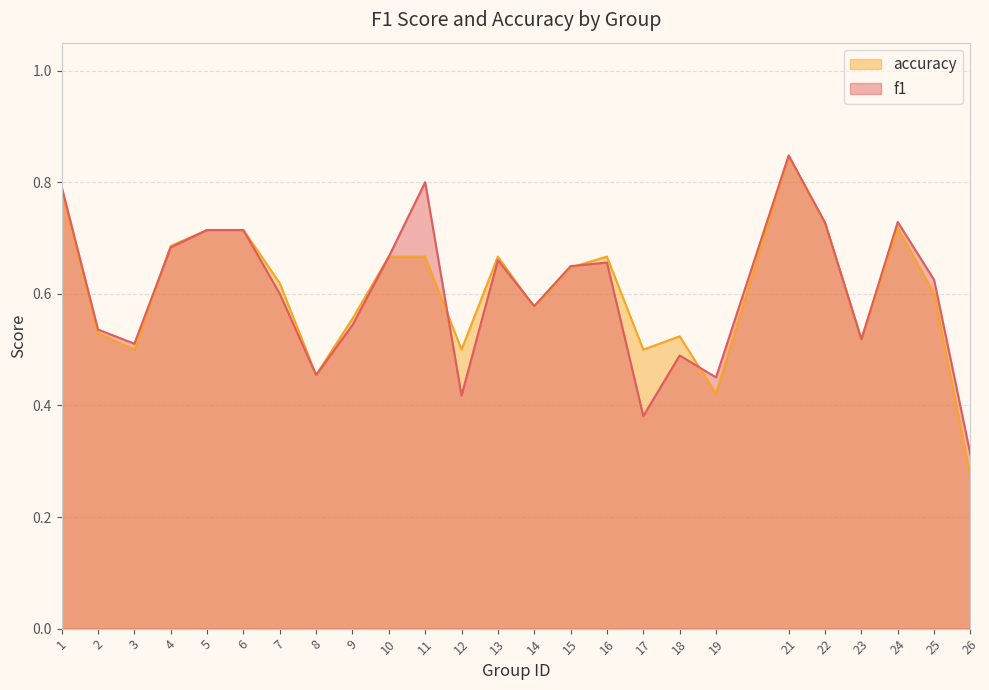

Does the chart display data point markers on the line(s)?

No